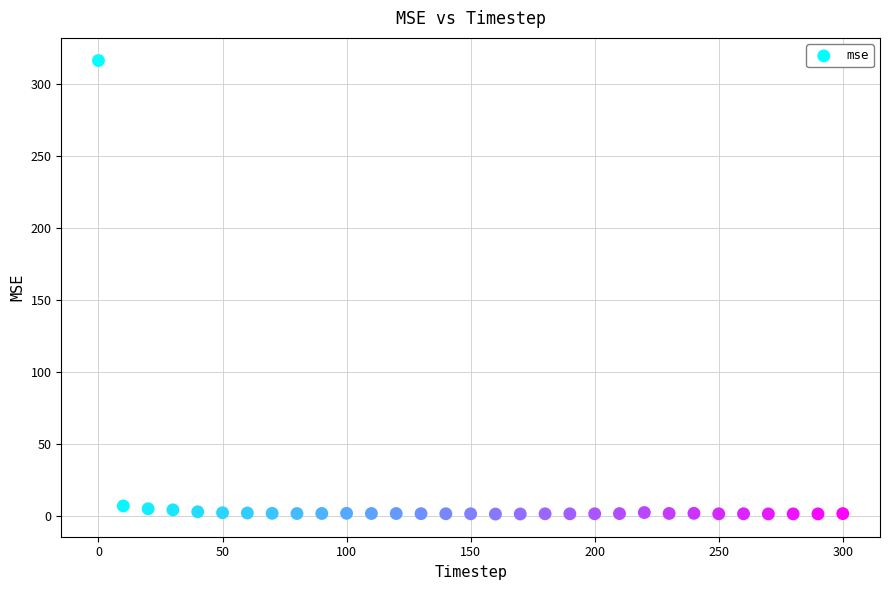

What is the range of Y values (max minus min)?

315.5